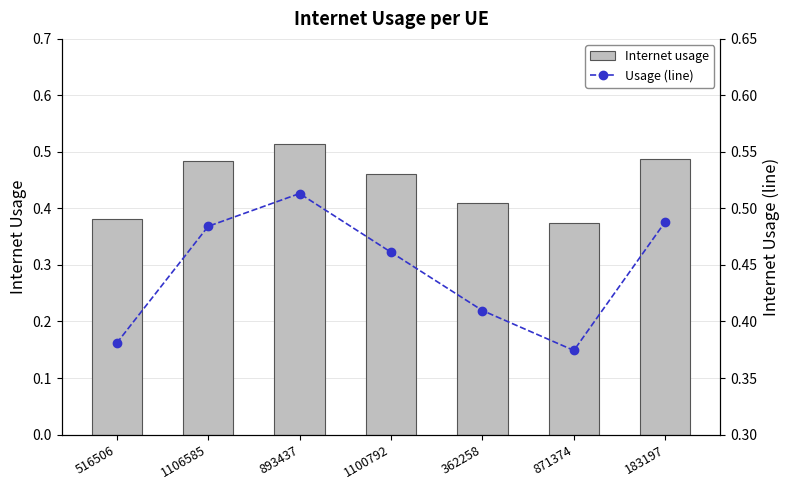

What is the label of the 3rd bar from the left?

893437